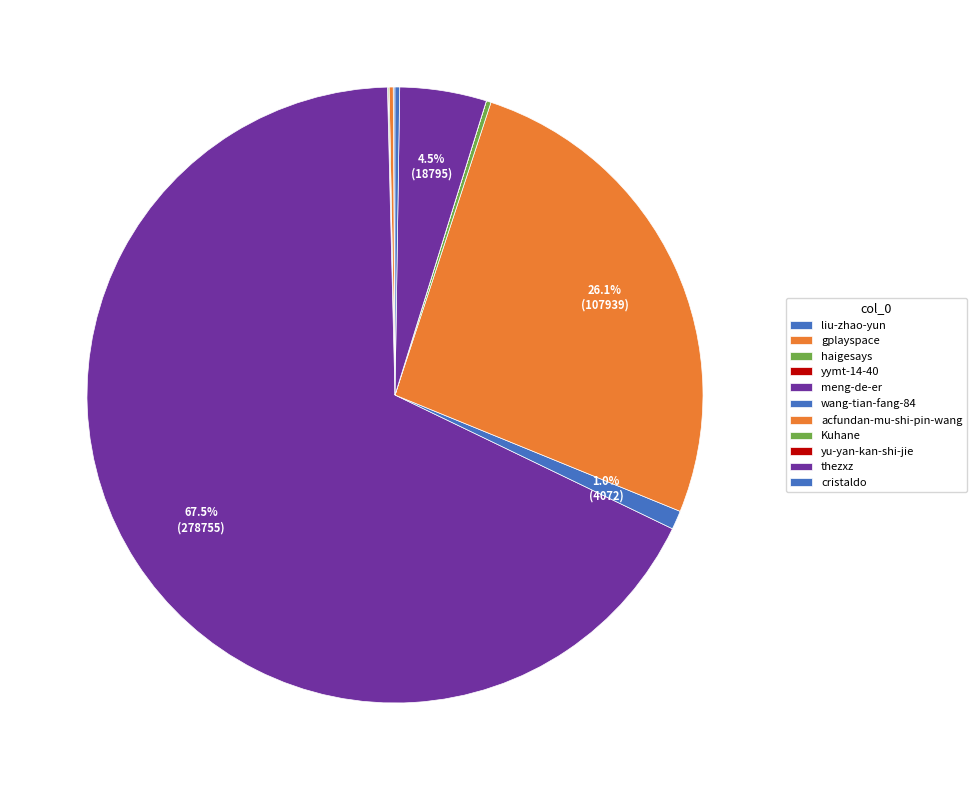

Which slice represents more than half of the pie?

meng-de-er